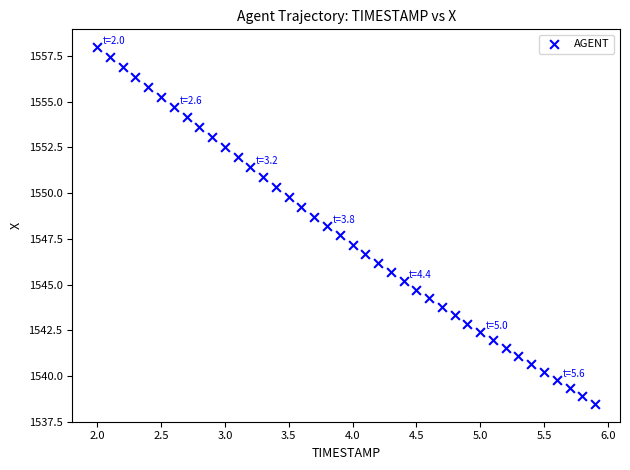

What is the range of Y values (max minus min)?

19.5